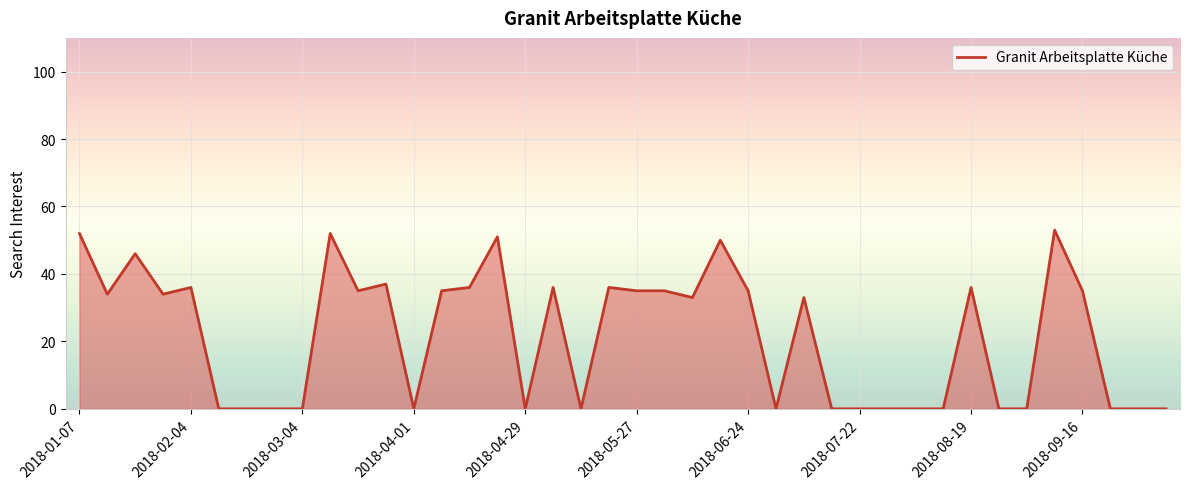

What is the difference between the maximum and minimum values?

53